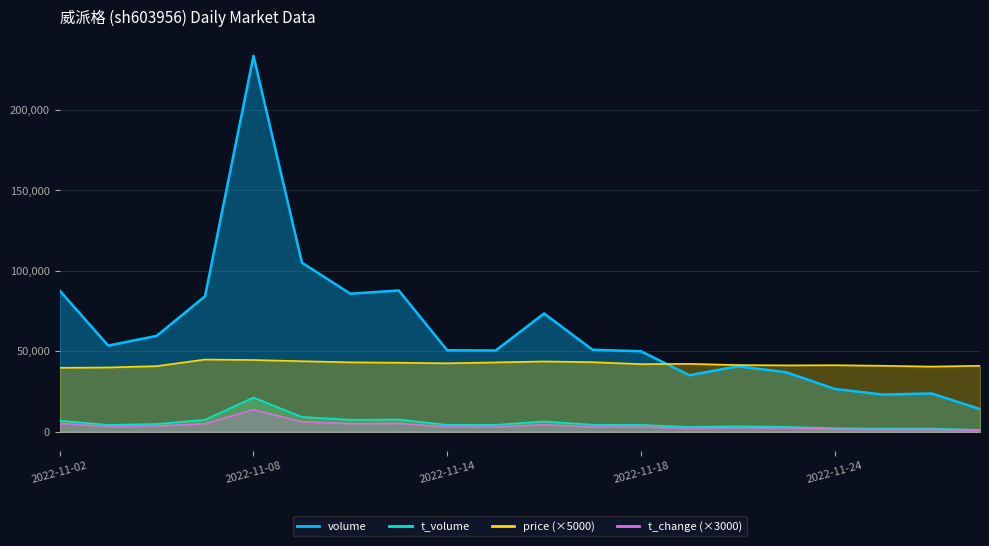

What is the maximum value for t_change?

13770.0